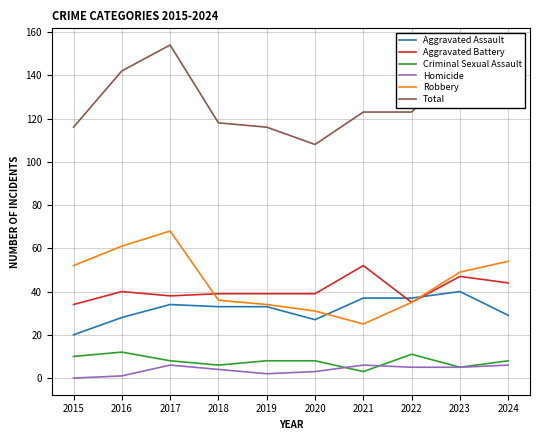

At which label does Total first exceed 123?

2016